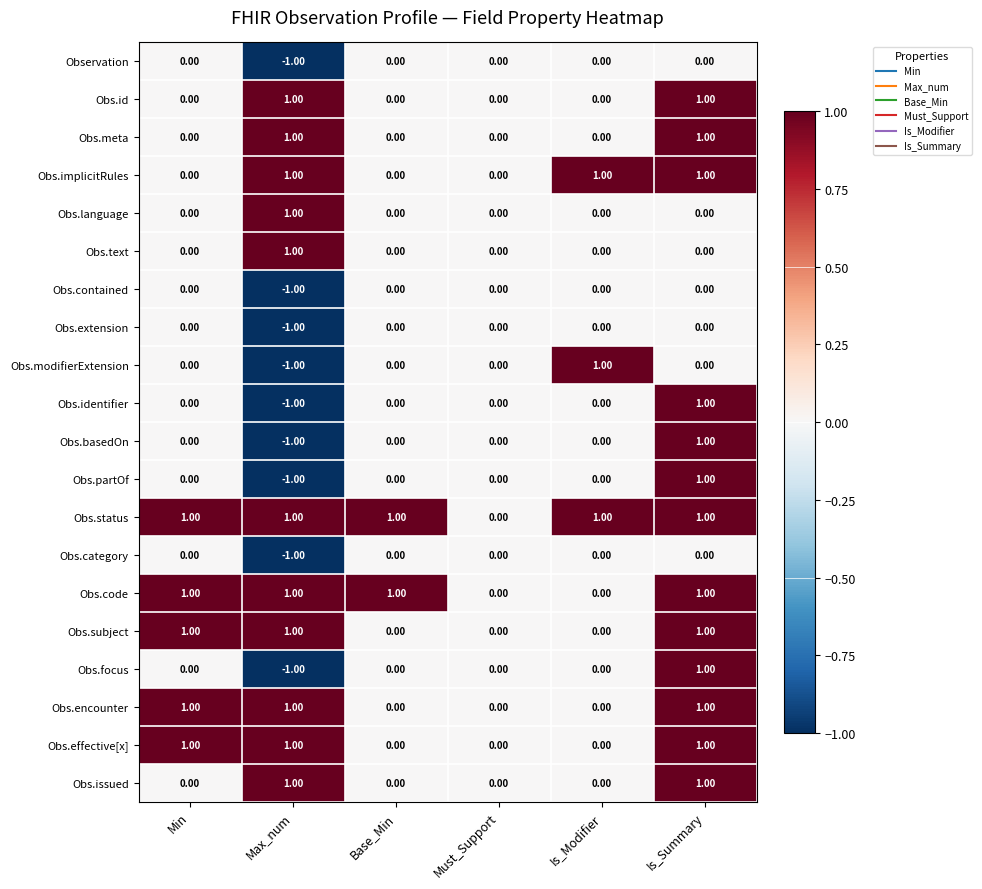

Is the value of Obs.status at Is_Summary greater than the value of Obs.modifierExtension at Is_Summary?

Yes